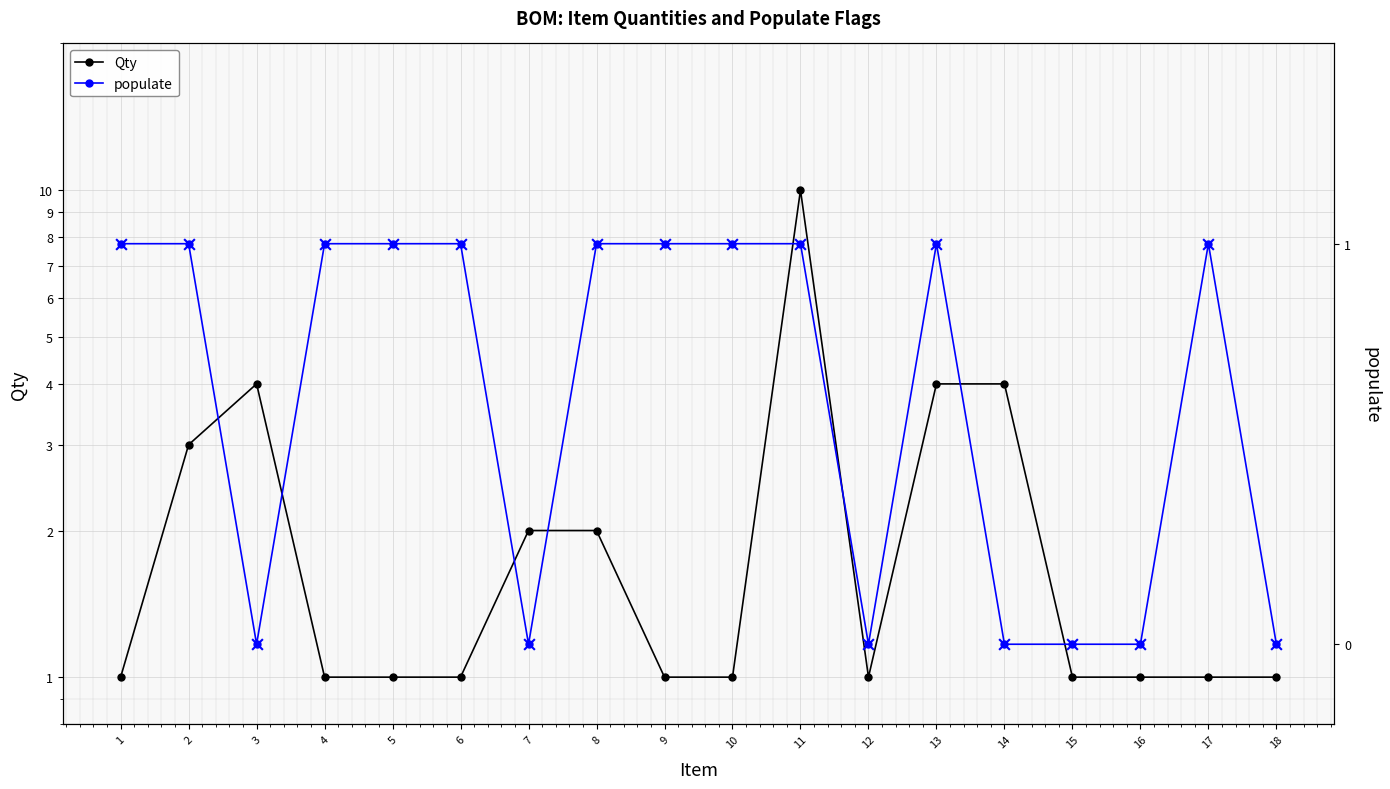

Which series contains the highest Y value?

Qty